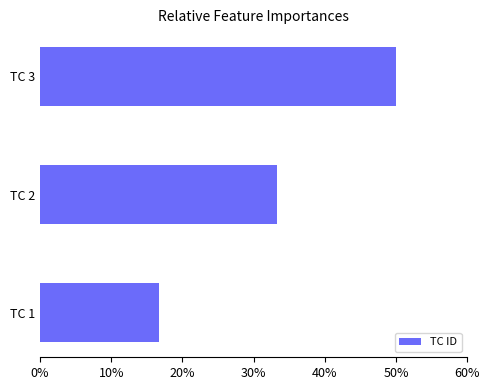

What is the smallest value displayed?

0.2